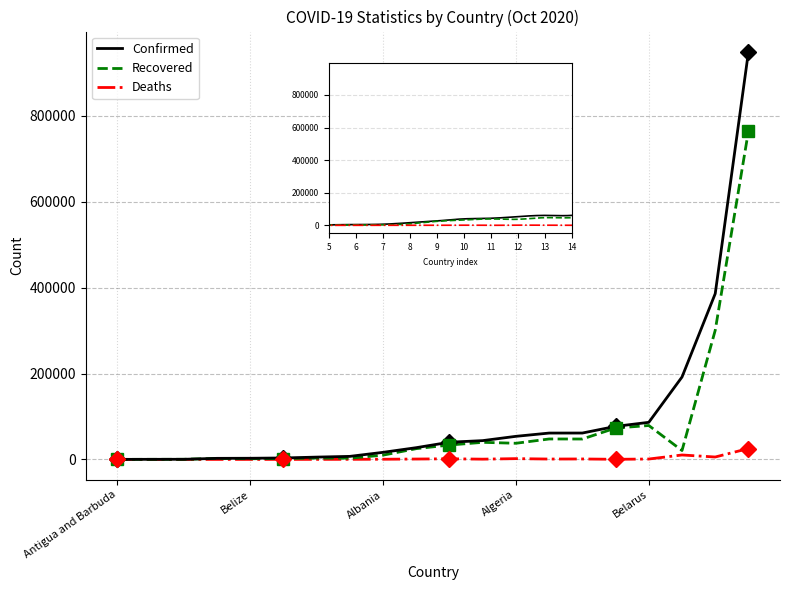

True or false: Recovered and Confirmed cross at least once.

False